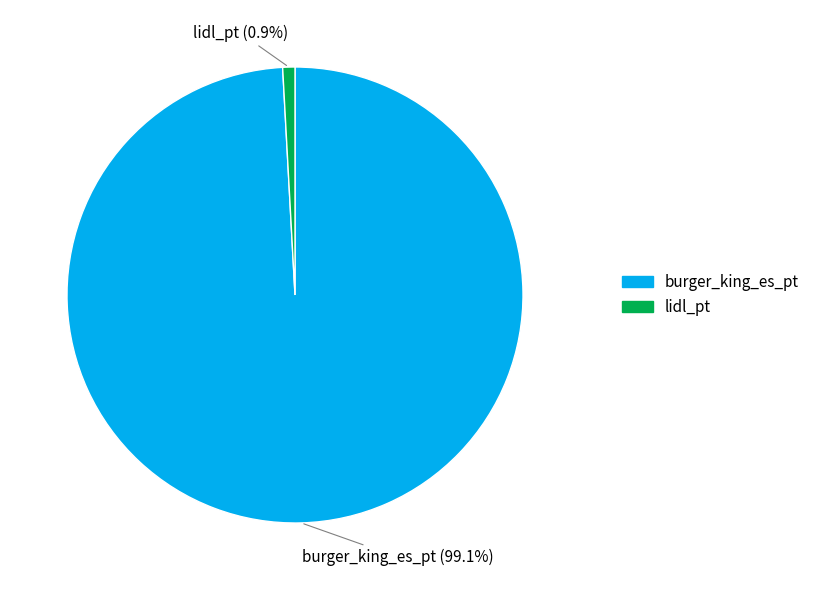

What percentage is the lidl_pt slice, to the nearest percent?

1%